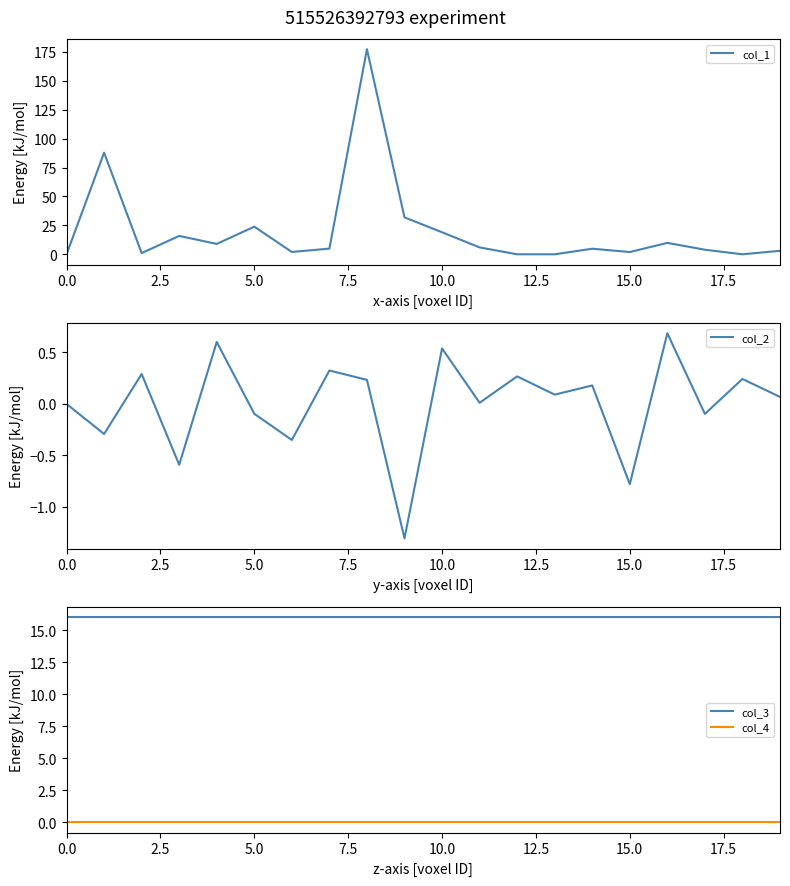

How many categories are shown in the chart?

20